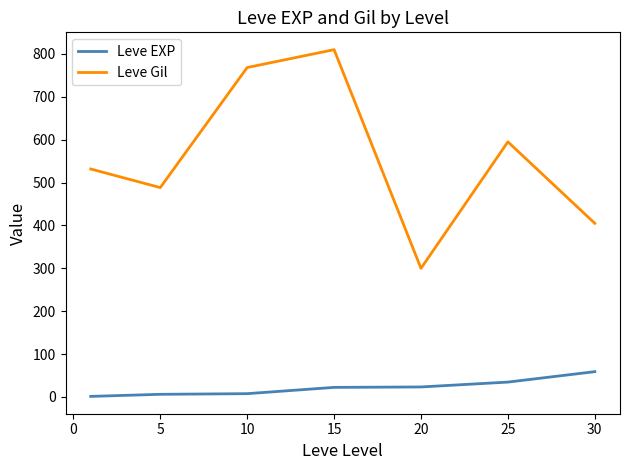

Which series has the largest total across all categories?

Leve Gil